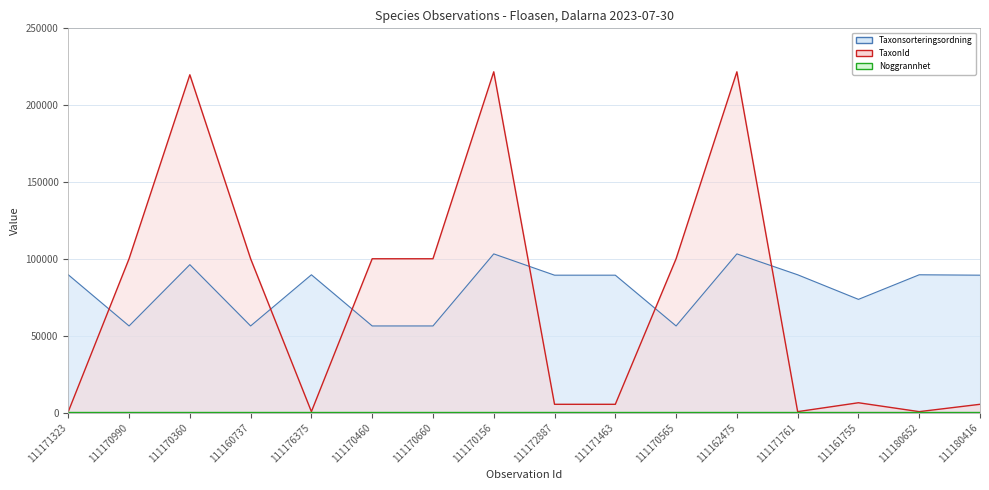

What is the label of the 1st point from the right?

111180416